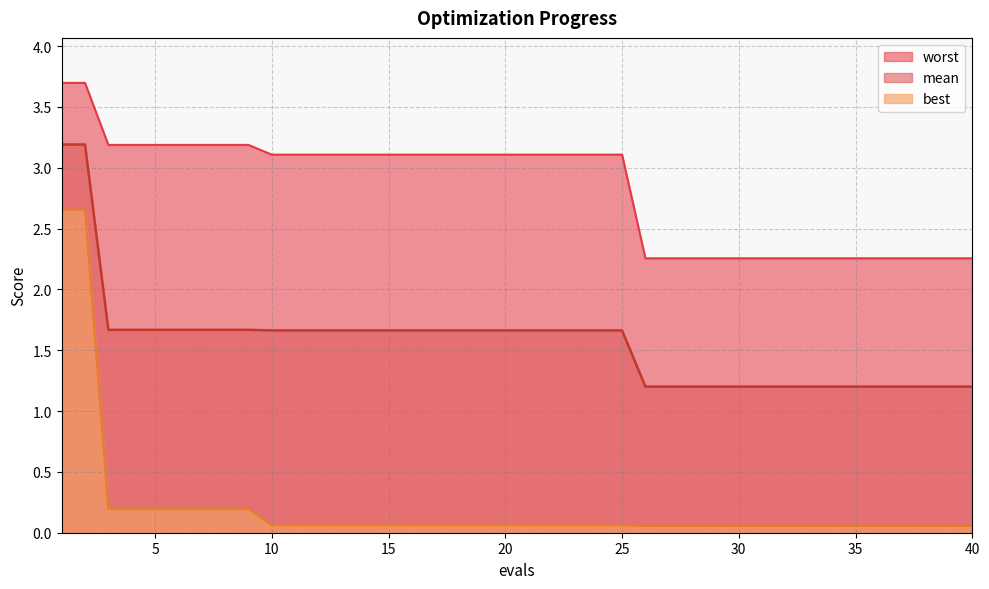

Which series has the largest range (max minus min)?

best